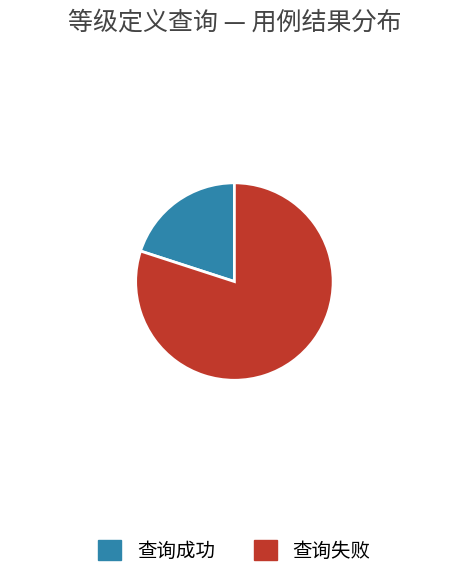

Count the number of slices in the pie.

2